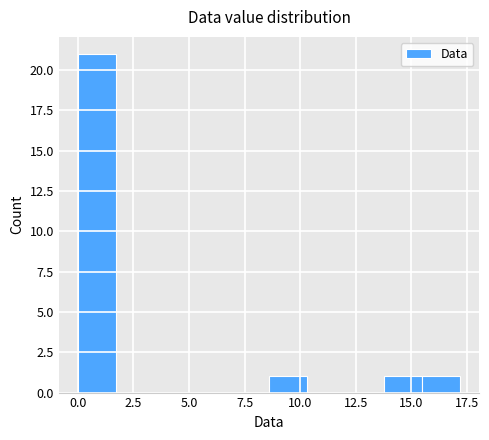

Read against the x-axis, roughly where is the centre of the tallest bar?

1.0